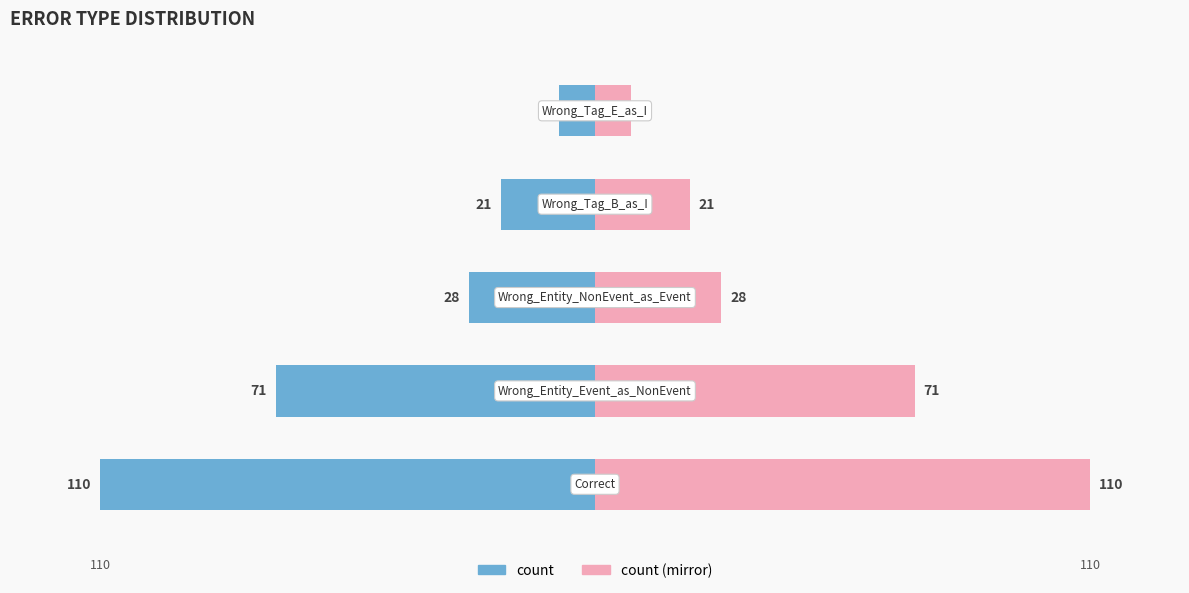

What is the difference between the second highest and minimum values in the count (right) series?

63